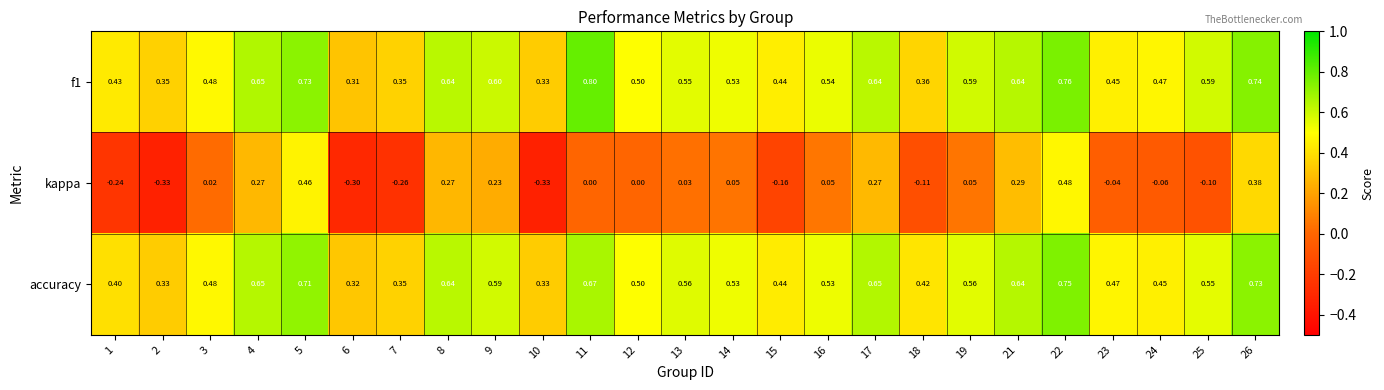

At which category is the sum across all series the highest?

22